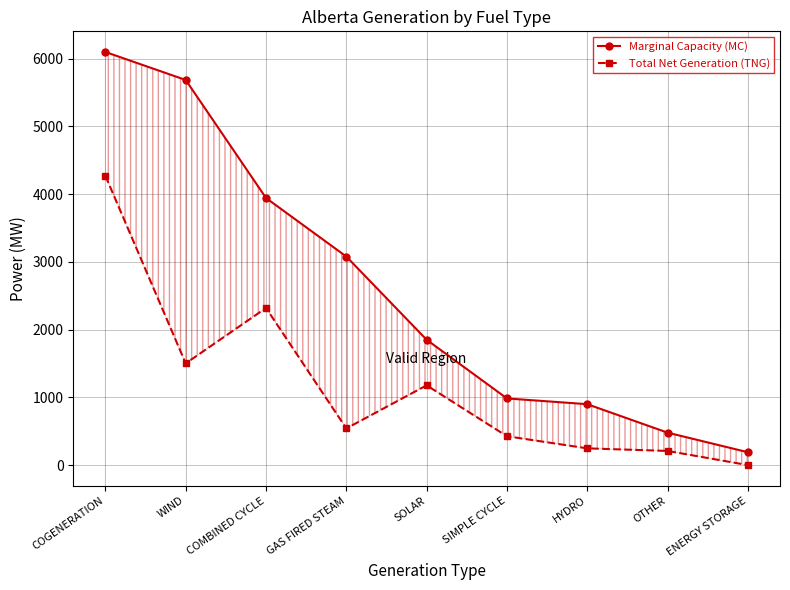

What position from the right is OTHER?

2